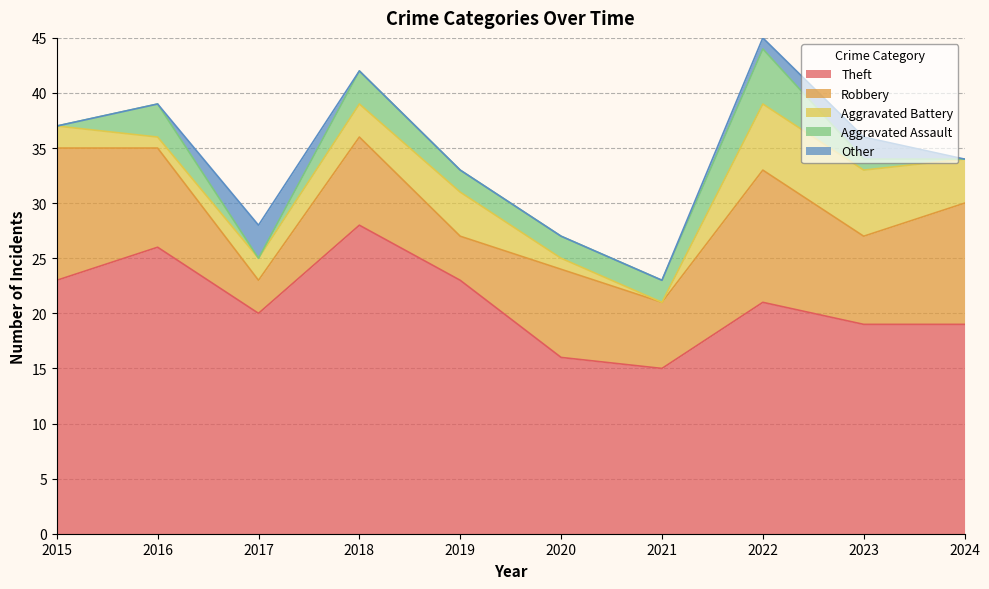

True or false: Robbery has a value of 4 at 2019.

True